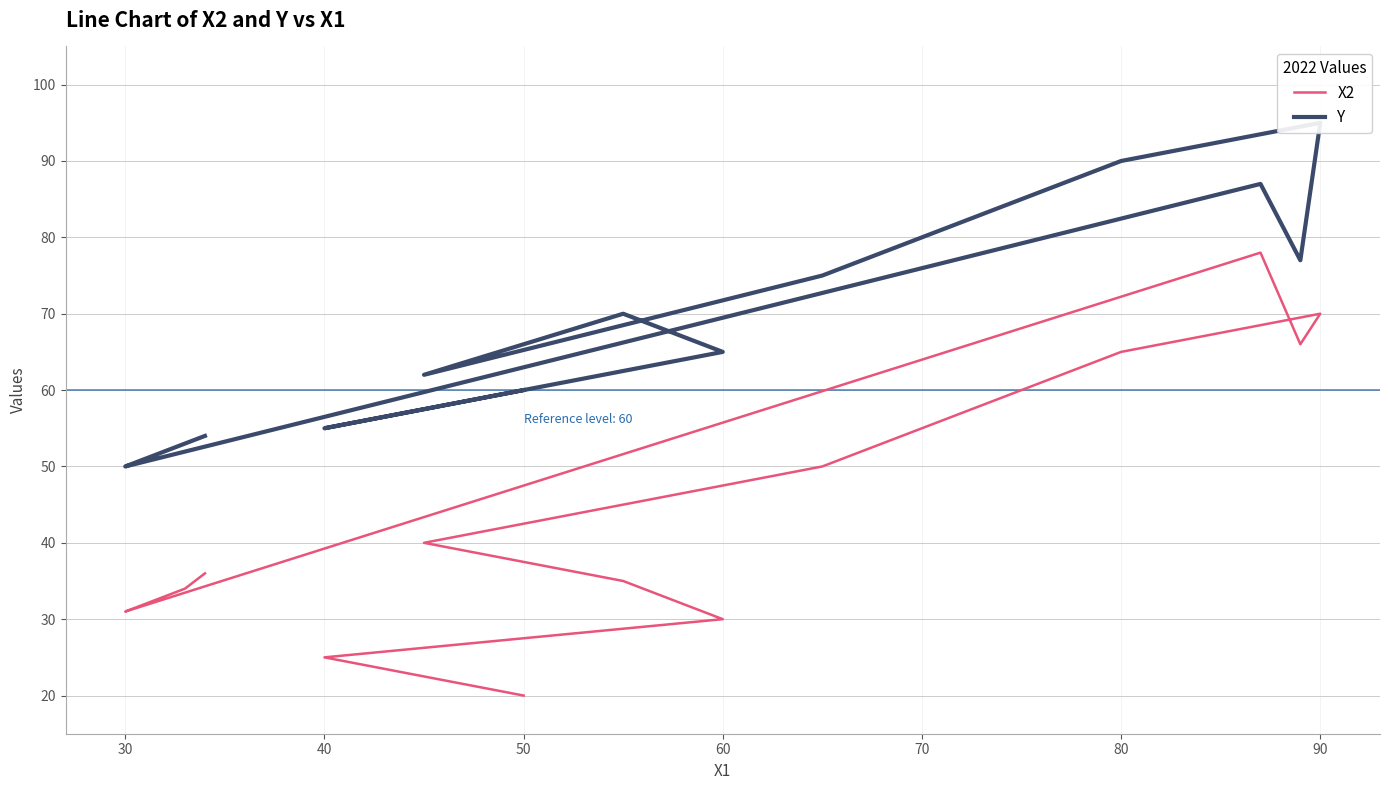

What position from the left is 70?

6